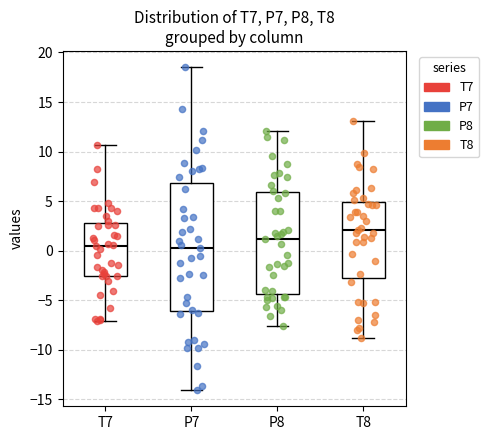

Comparing the boxes themselves (not the whiskers), which one is the tallest?

P7